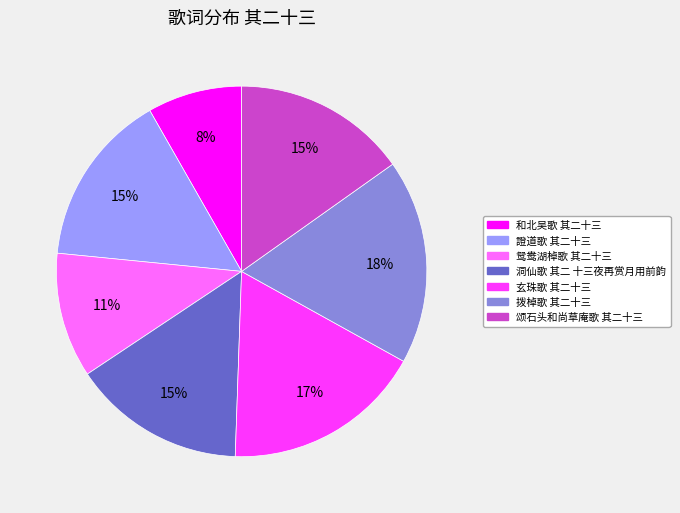

Does 拨棹歌 其二十三 account for over 50% of the chart?

No